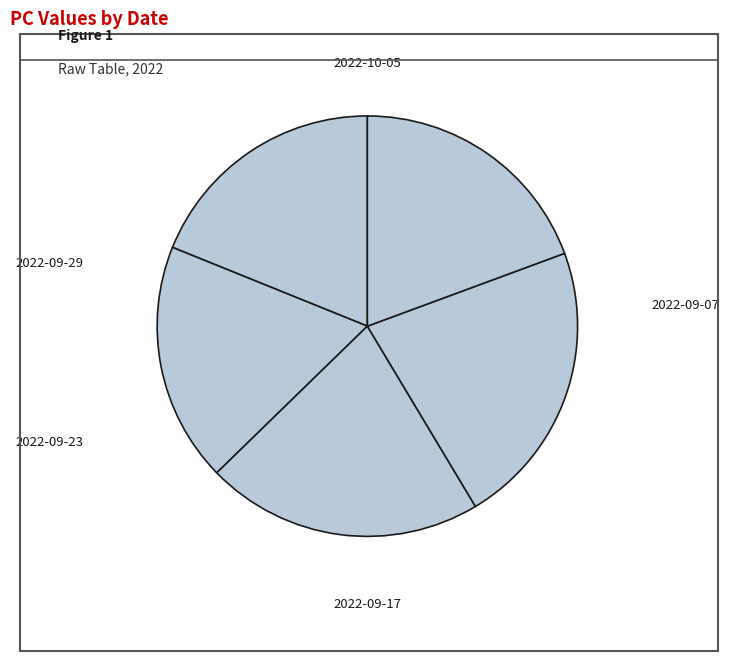

How many segments does this pie chart have?

5